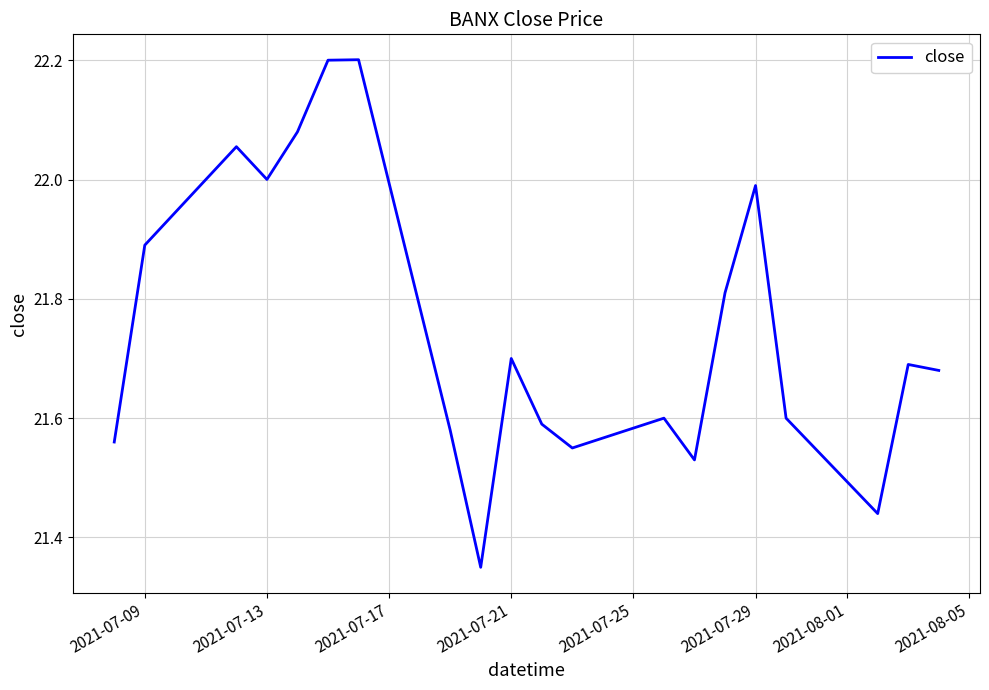

What is the difference between the maximum and minimum values?

0.9